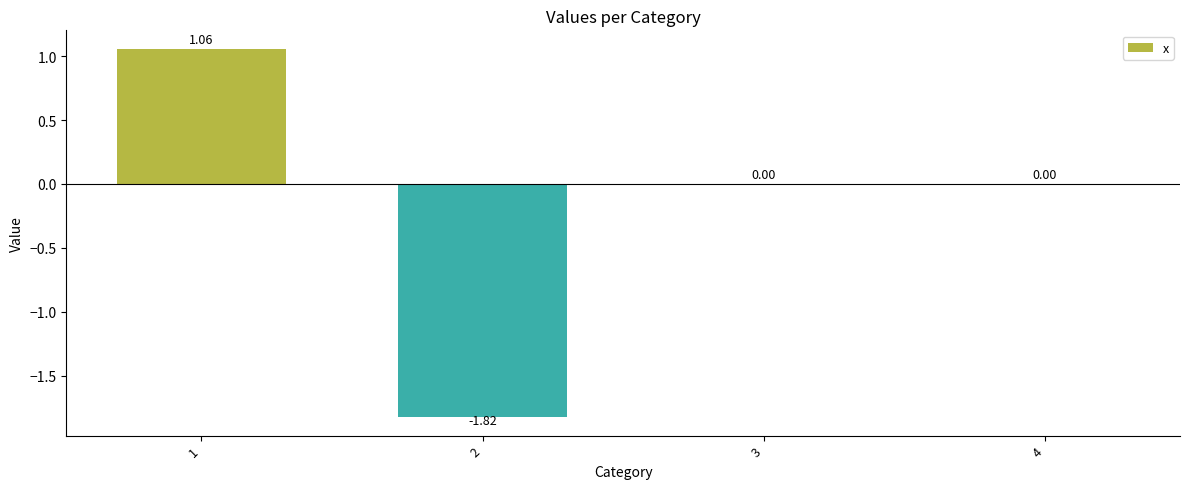

What is the sum of all values?

-0.8